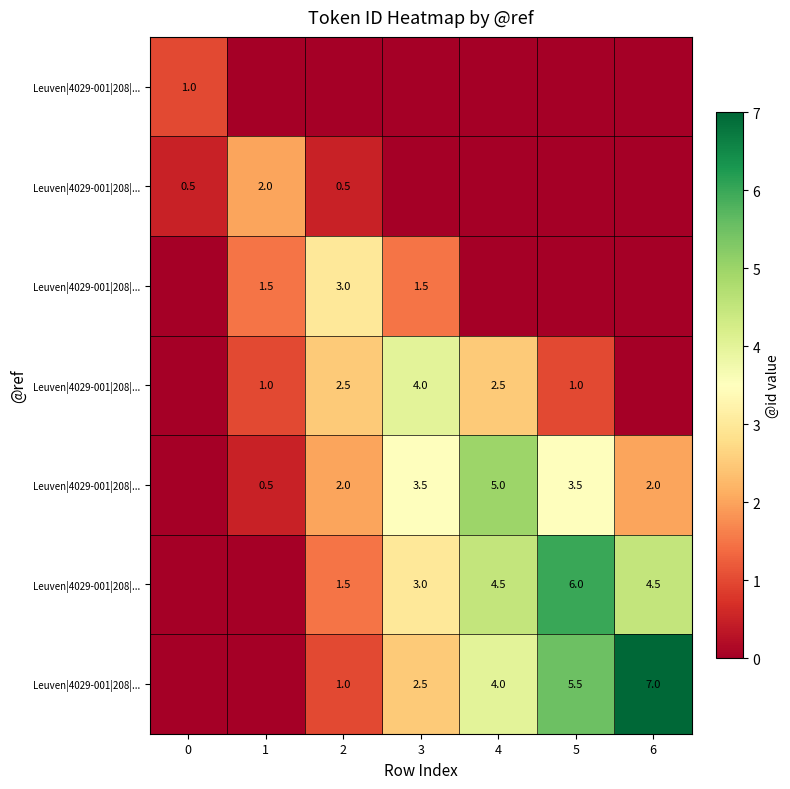

Is it true that row_6 equals 3.1 at 5?

False